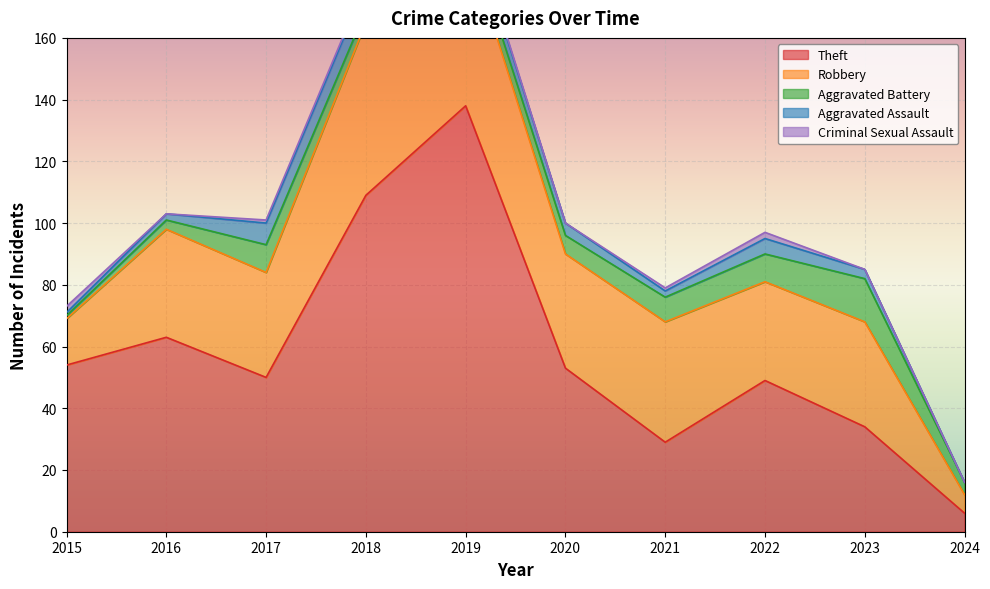

List the series in order of their peak value, lowest first.

Criminal Sexual Assault, Aggravated Assault, Aggravated Battery, Robbery, Theft